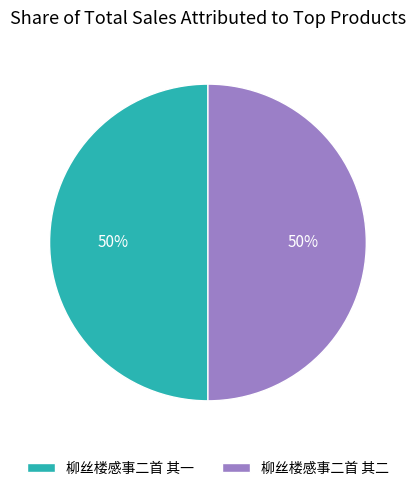

The 柳丝楼感事二首 其二 slice represents 50% of the pie. True or false?

True